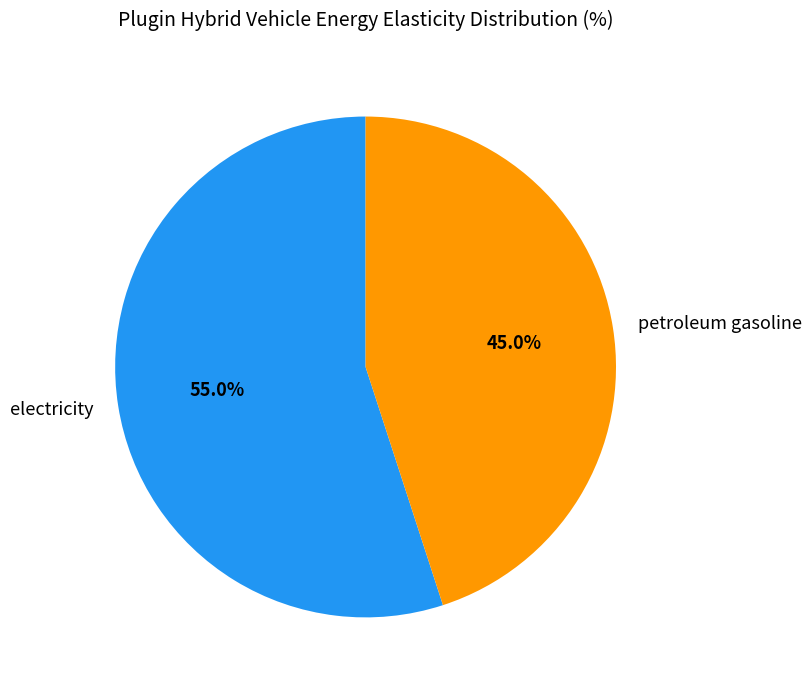

To the nearest percent, what is the average slice percentage?

50%